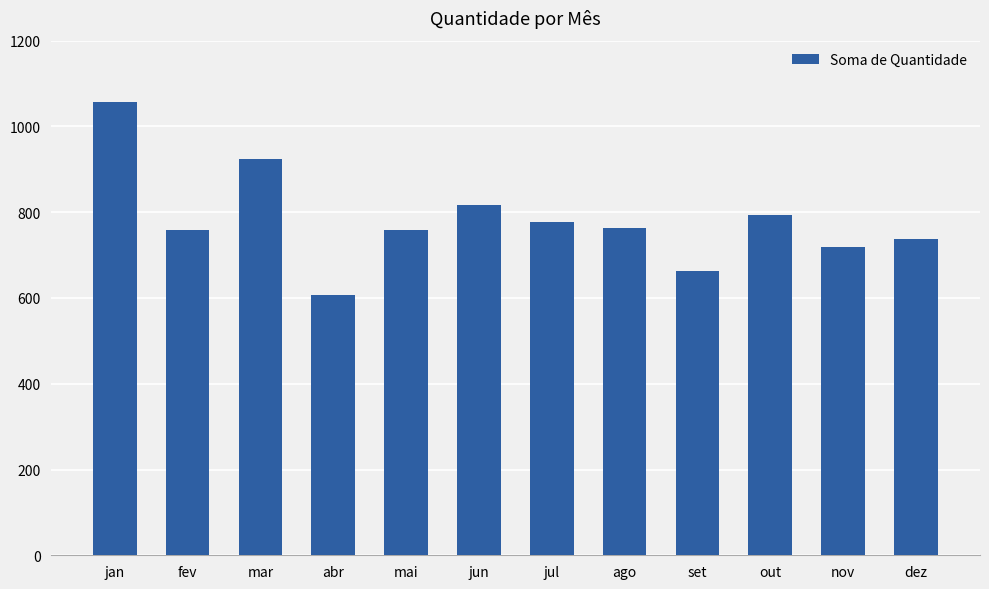

What is the maximum value shown in the chart?

1058